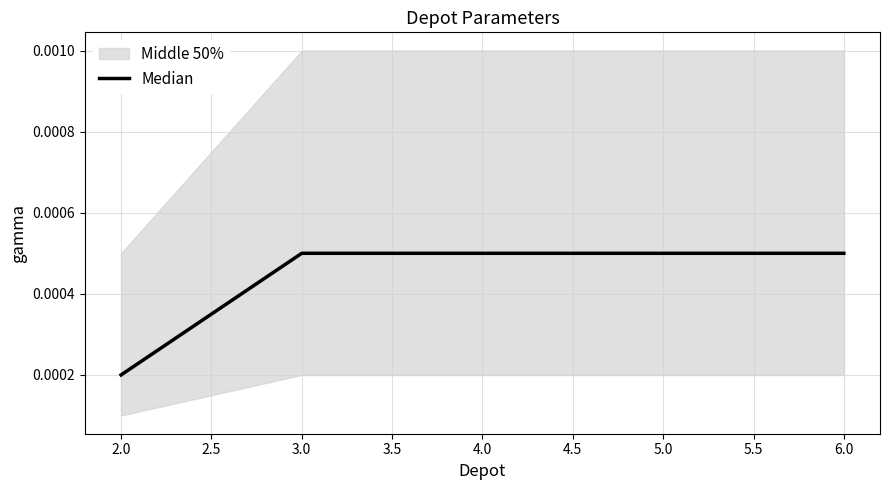

At which label is Median closest to 0?

2.0